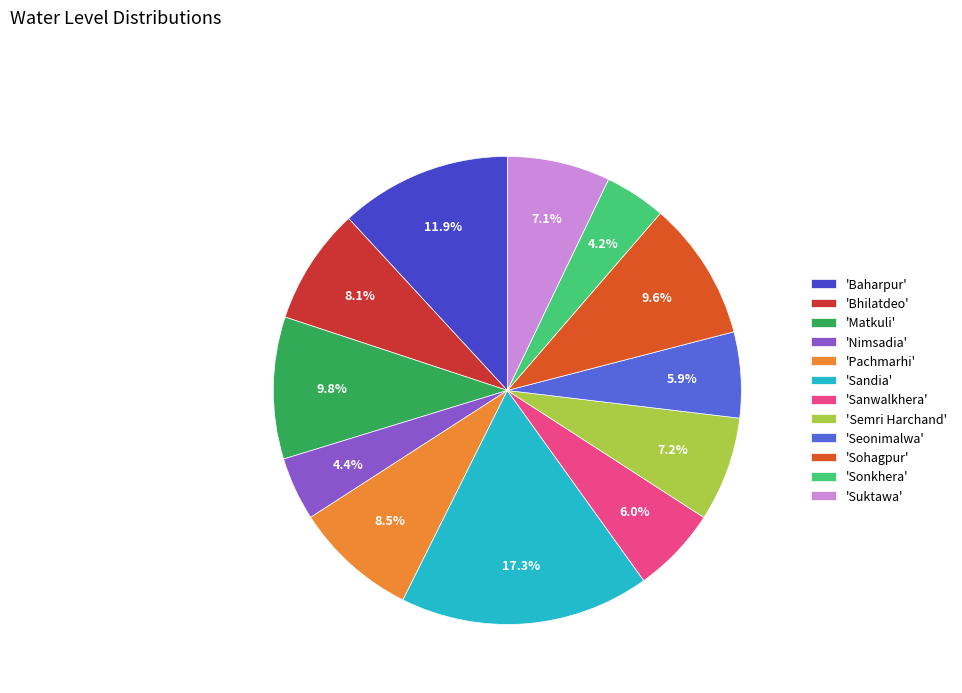

Which slice is the largest?

'Sandia'